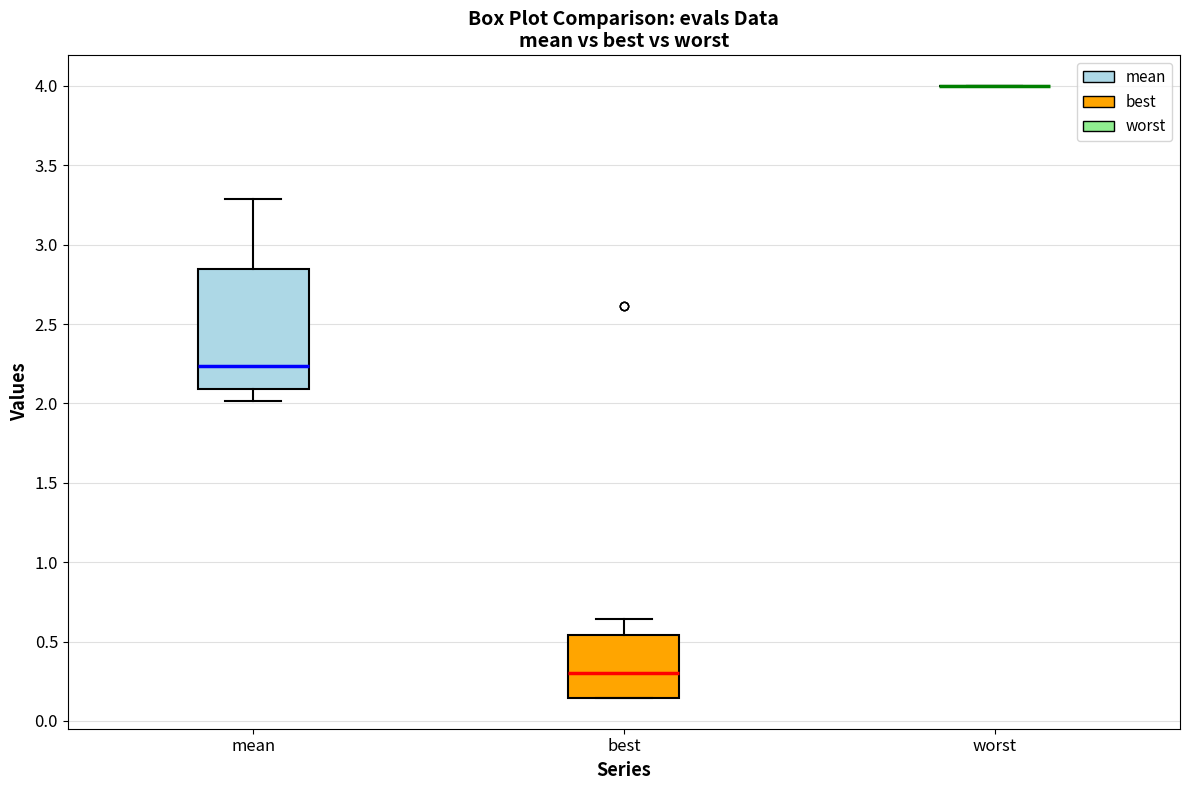

Which box is the tallest, from its lower edge to its upper edge?

mean